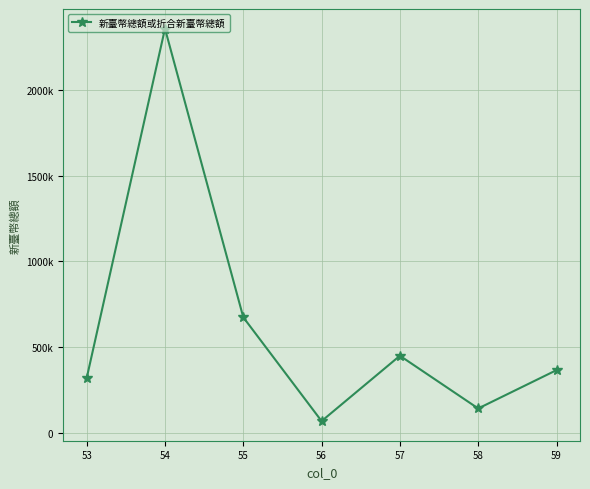

What is the change in value from 53 to 55?

+354744